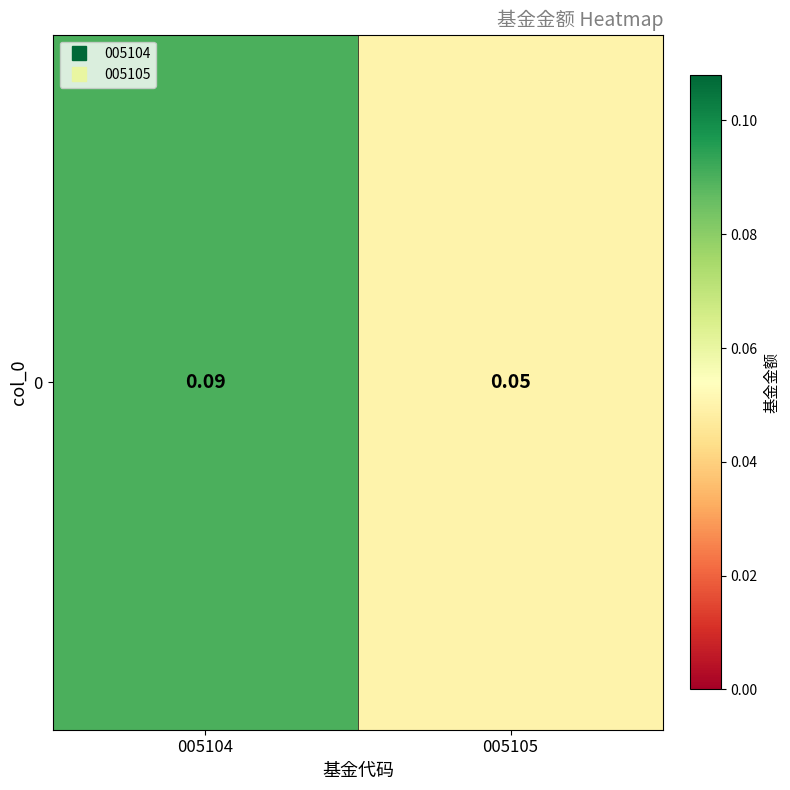

What is the sum of the values at 005104 and 005105?

0.1